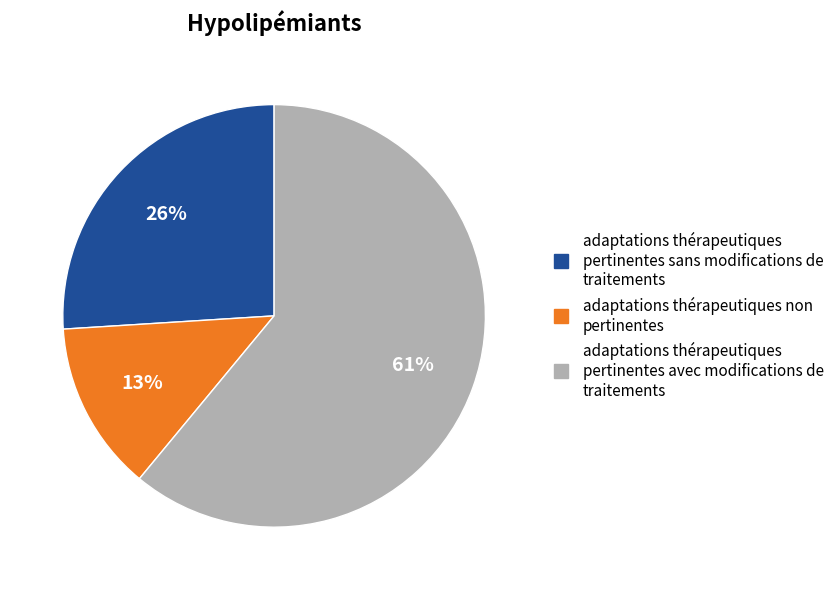

To the nearest percent, what is the average slice percentage?

33%